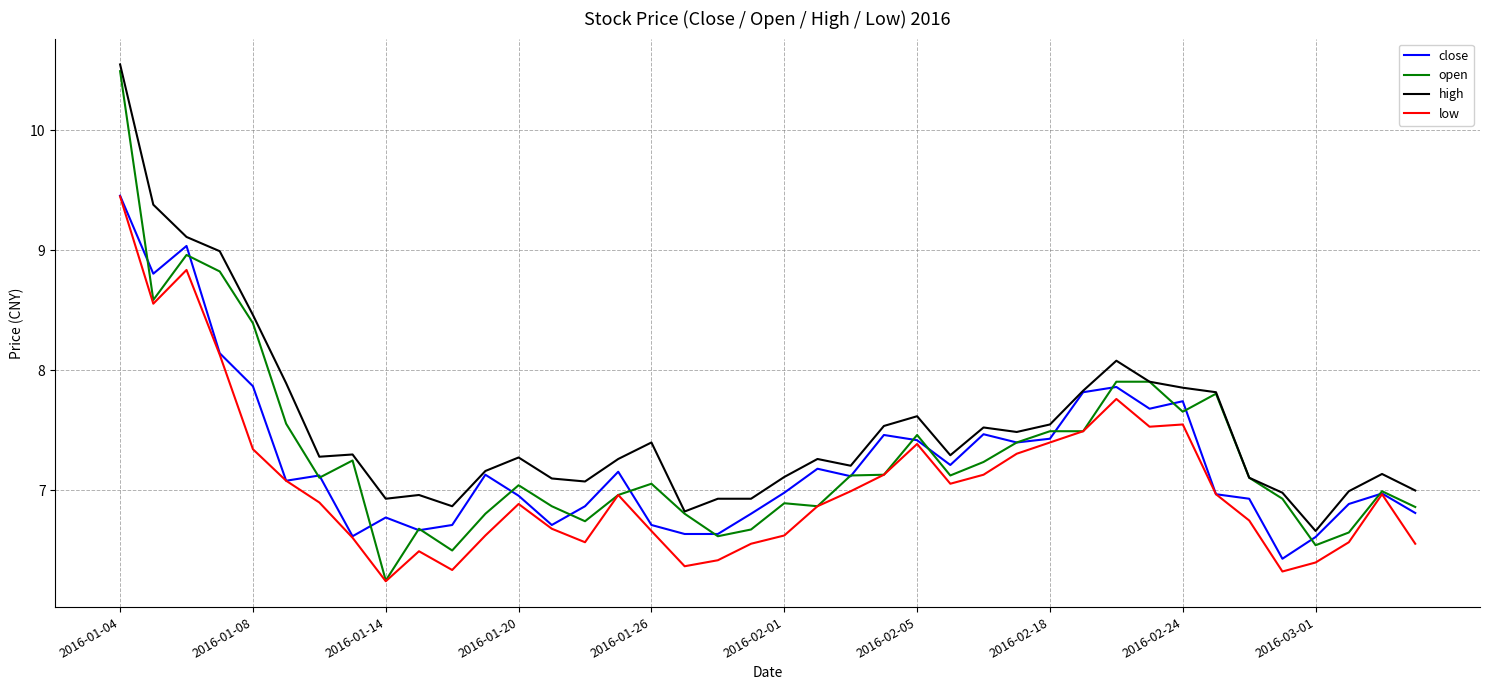

What is the smallest value displayed?

6.2